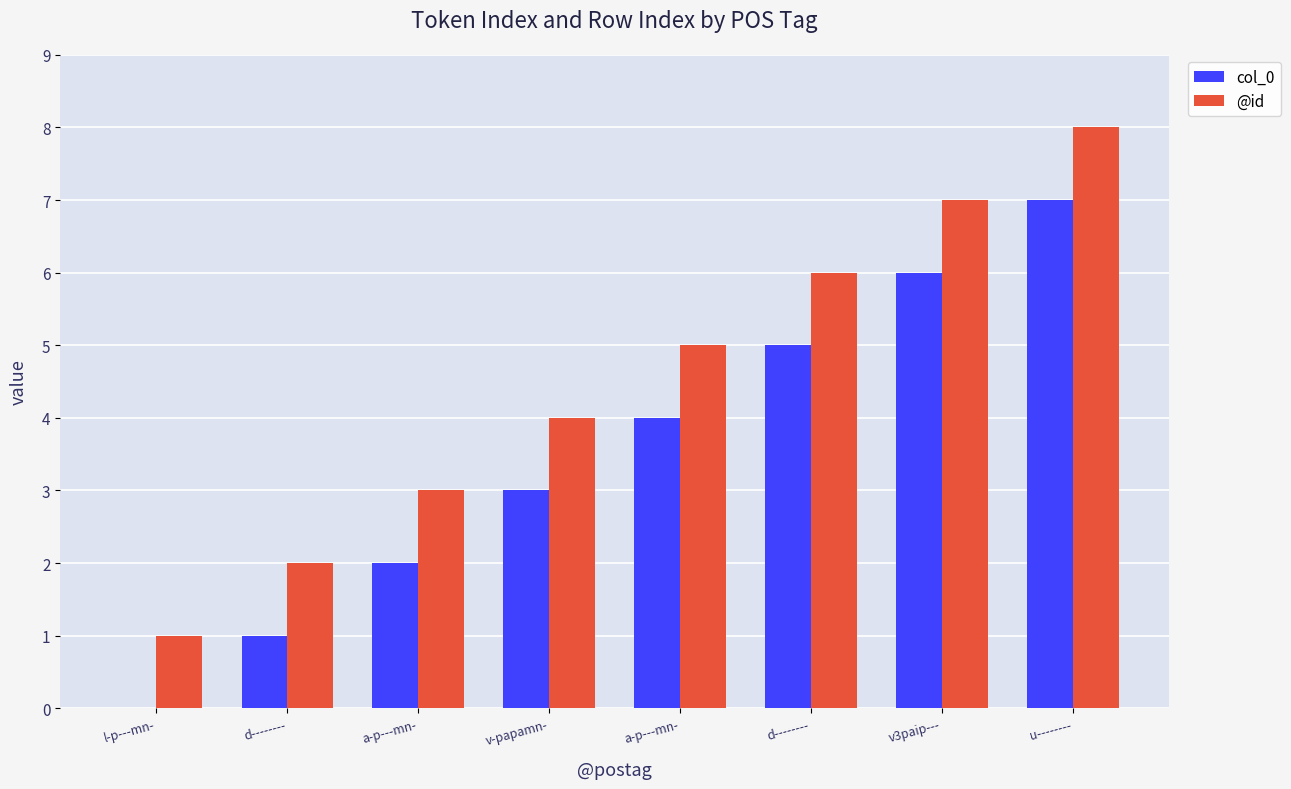

What is the label of the 7th bar from the left?

v3paip---